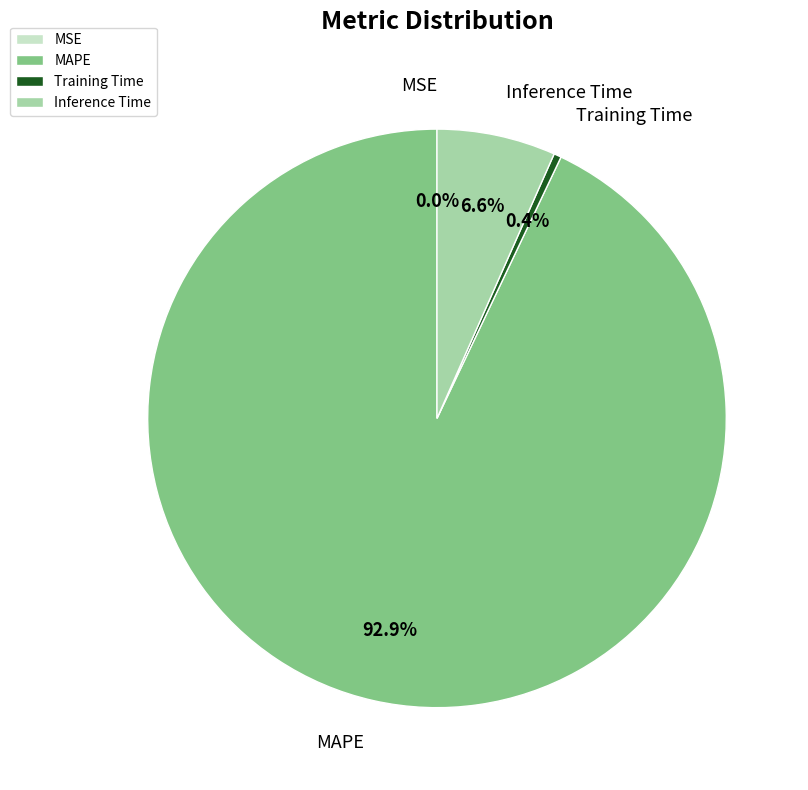

Which has a higher value, Inference Time or MAPE?

MAPE